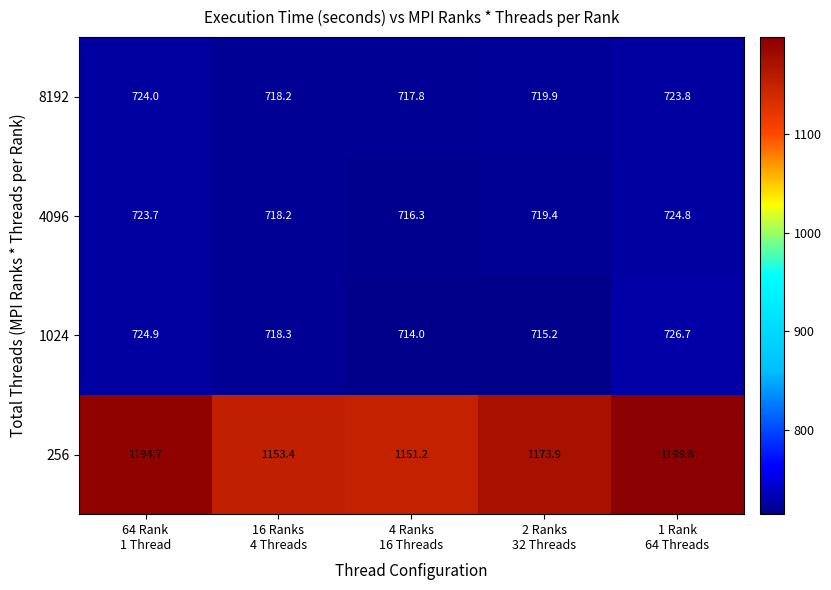

At which category is the sum across all series the highest?

1 Rank
64 Threads